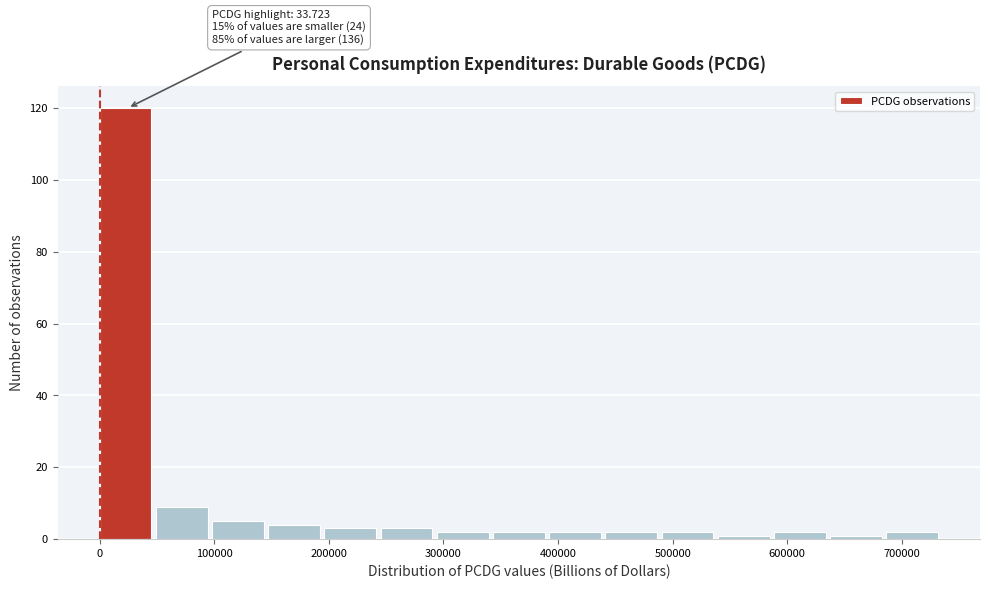

Which range on the x-axis has the tallest bar?

0 to 50000